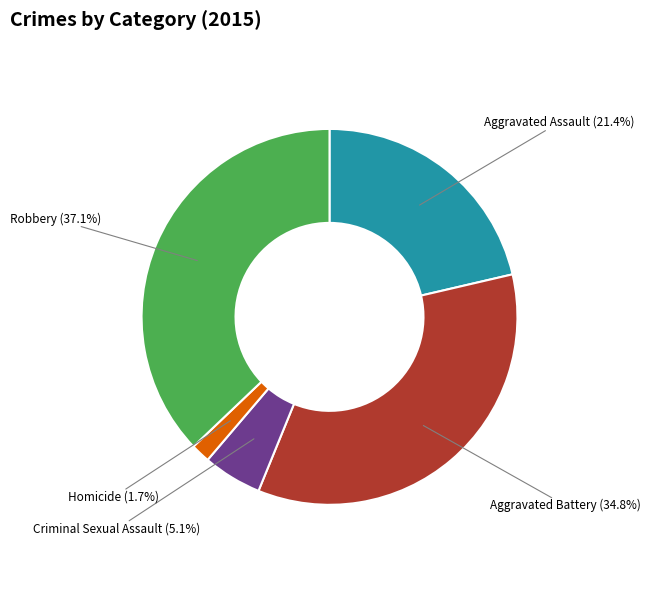

Is there any slice that represents more than half of the pie?

No